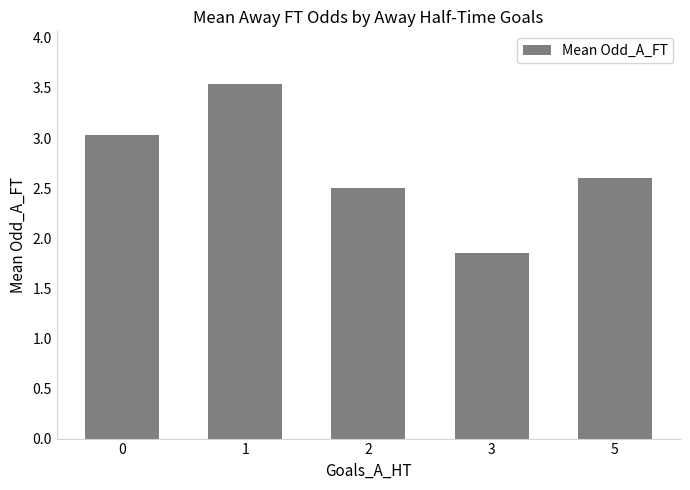

List the labels in order of value, smallest first.

3, 2, 5, 0, 1